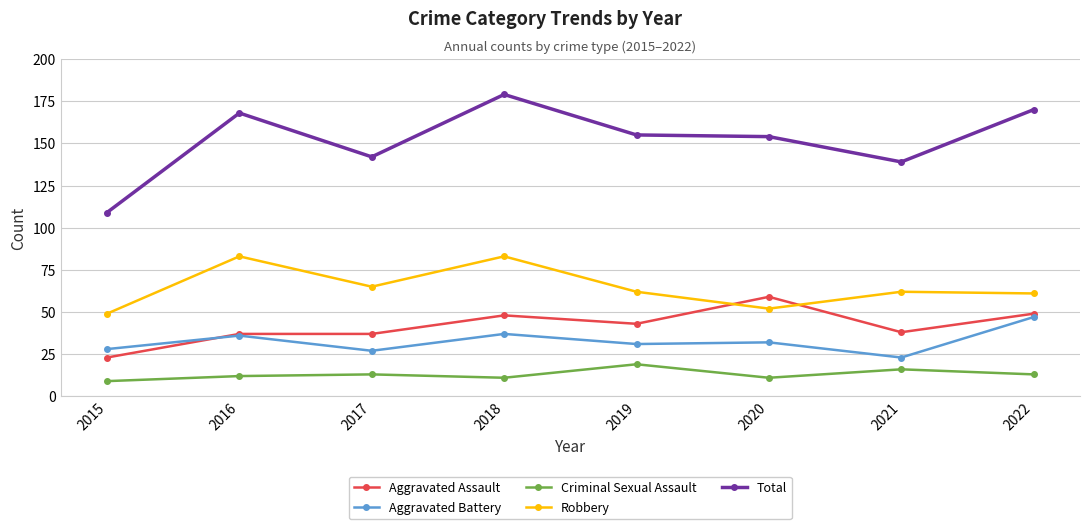

Is the value of Aggravated Battery at 2018 greater than the value of Total at 2017?

No